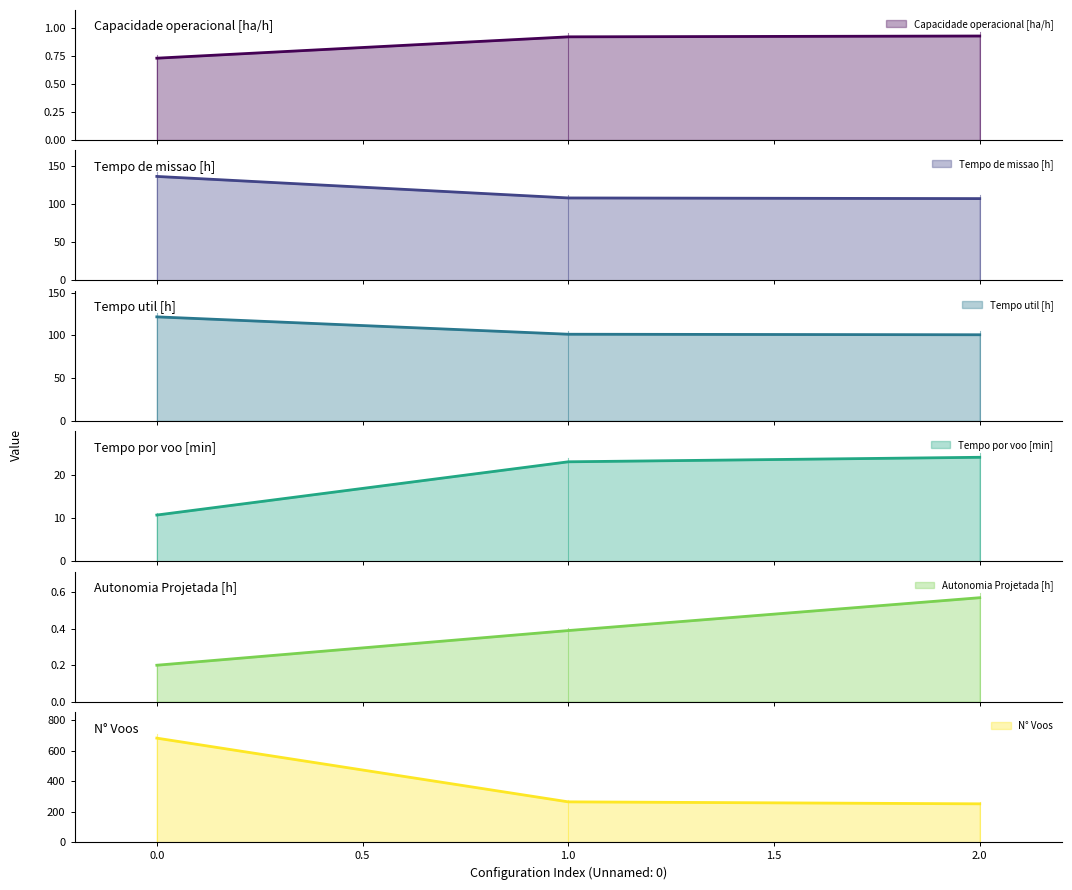

Reading right to left, list all the values displayed in this chart.

Capacidade operacional [ha/h]: 0.9	0.9	0.7
Tempo de missao [h]: 107.4	108.2	136.4
Tempo util [h]: 100.7	101.3	121.6
Tempo por voo [min]: 24.0	22.9	10.7
Autonomia Projetada [h]: 0.6	0.4	0.2
N° Voos: 252.0	265.0	684.0